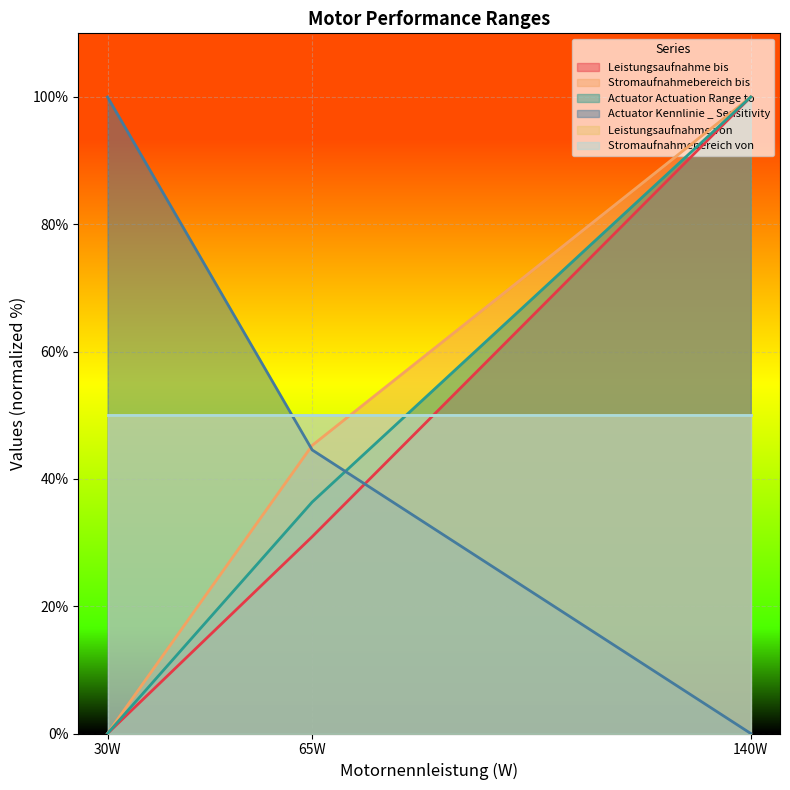

Rank the categories by Actuator Kennlinie _ Sensitivity value from lowest to highest.

140W, 65W, 30W